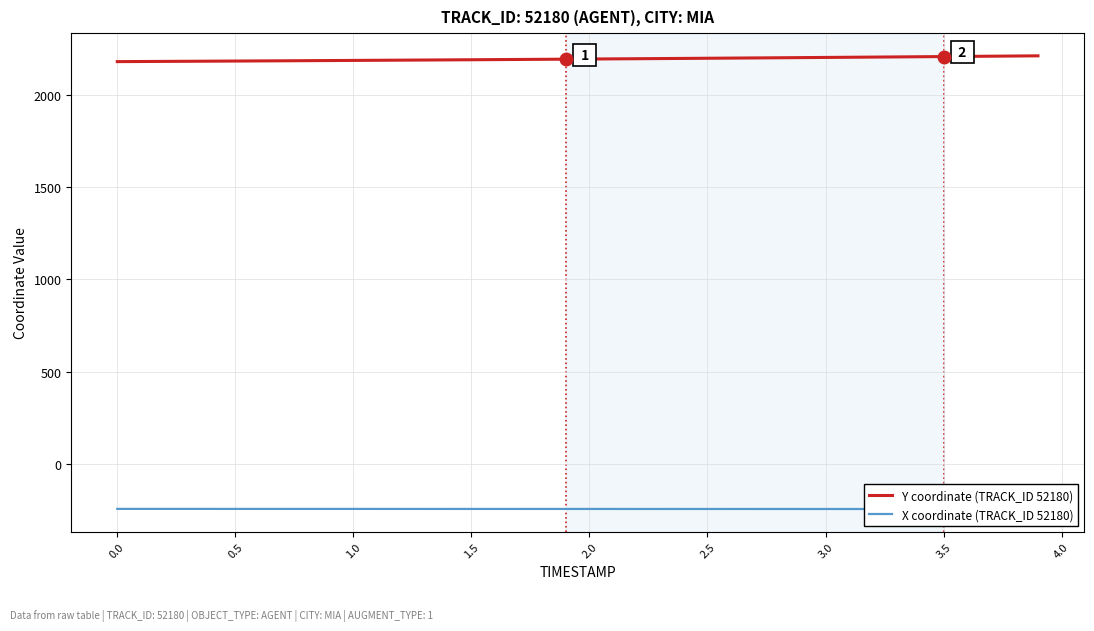

What is the minimum value for Y coordinate (TRACK_ID 52180)?

2177.9